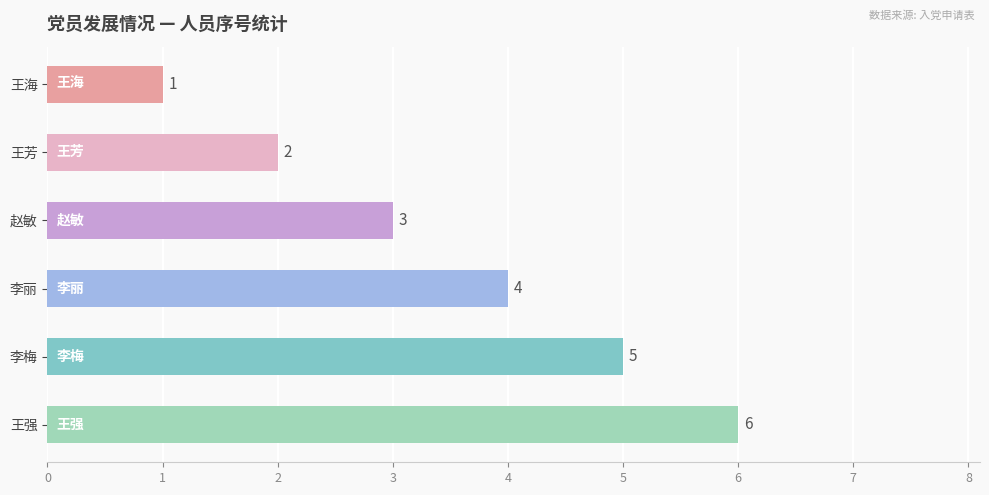

Count the values in the range 2 to 5.

4